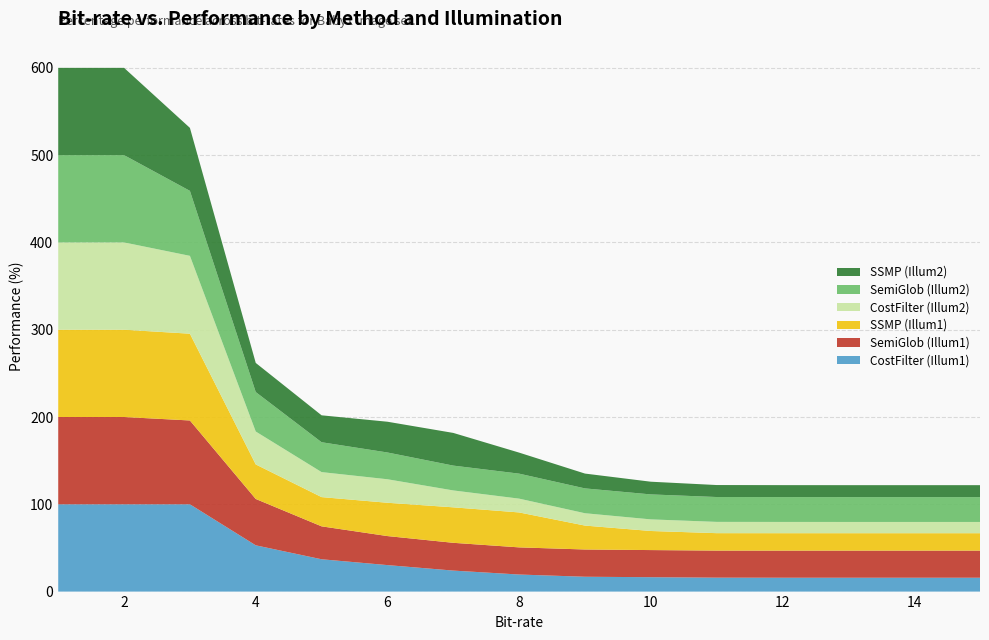

Reading left to right, what are all the values shown in this chart?

CostFilter (Illum1): 1=100.0	2=100.0	3=100.0	4=53.0	5=37.0	6=30.3	7=24.1	8=19.5	9=17.0	10=16.5	11=16.0	12=15.9	13=15.9	14=15.9	15=15.9
SemiGlob (Illum1): 1=100.0	2=100.0	3=96.0	4=53.1	5=37.7	6=33.3	7=31.8	8=31.1	9=31.2	10=31.1	11=31.0	12=31.1	13=31.1	14=31.1	15=31.1
SSMP (Illum1): 1=100.0	2=100.0	3=99.4	4=39.6	5=33.5	6=38.2	7=40.6	8=40.0	9=27.4	10=21.9	11=20.0	12=19.9	13=19.9	14=19.9	15=19.9
CostFilter (Illum2): 1=100.0	2=100.0	3=89.2	4=37.7	5=28.6	6=26.9	7=19.4	8=15.8	9=14.1	10=13.3	11=12.9	12=12.9	13=12.9	14=12.9	15=12.9
SemiGlob (Illum2): 1=100.0	2=100.0	3=74.5	4=45.2	5=34.2	6=30.7	7=28.4	8=28.6	9=28.5	10=28.6	11=28.5	12=28.5	13=28.5	14=28.5	15=28.5
SSMP (Illum2): 1=100.0	2=100.0	3=72.2	4=33.4	5=30.8	6=35.2	7=37.4	8=24.1	9=17.0	10=14.5	11=13.7	12=13.7	13=13.7	14=13.7	15=13.7